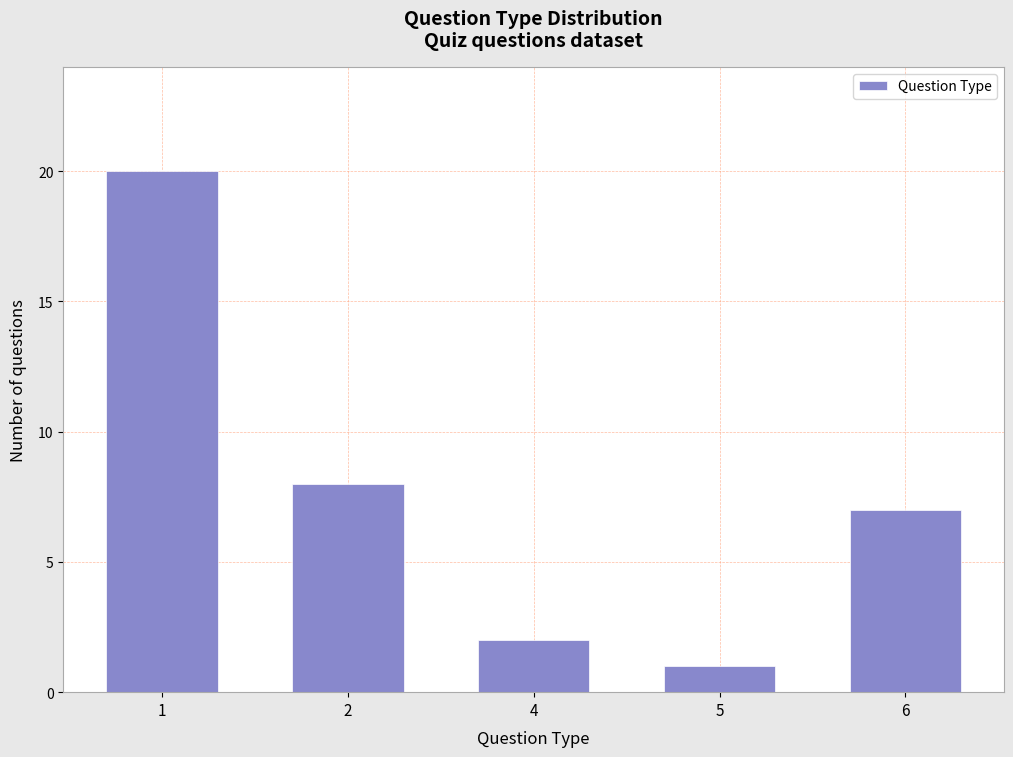

Reading right to left, list all the values displayed in this chart.

6=7	5=1	4=2	2=8	1=20